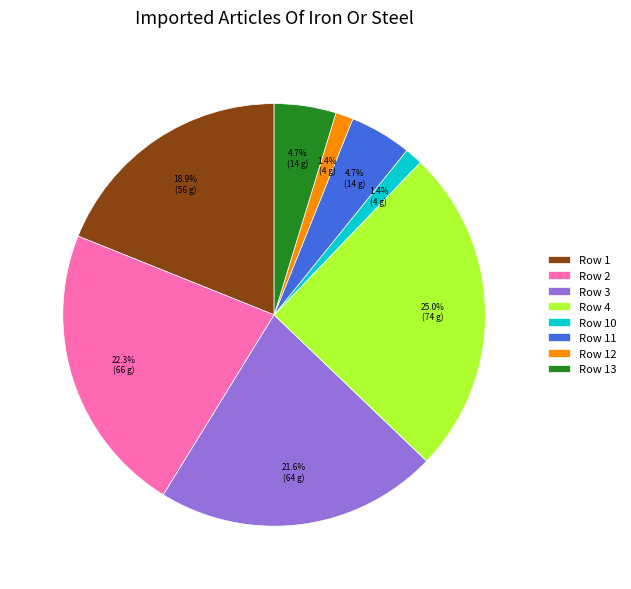

Does Row 1 account for over 50% of the chart?

No